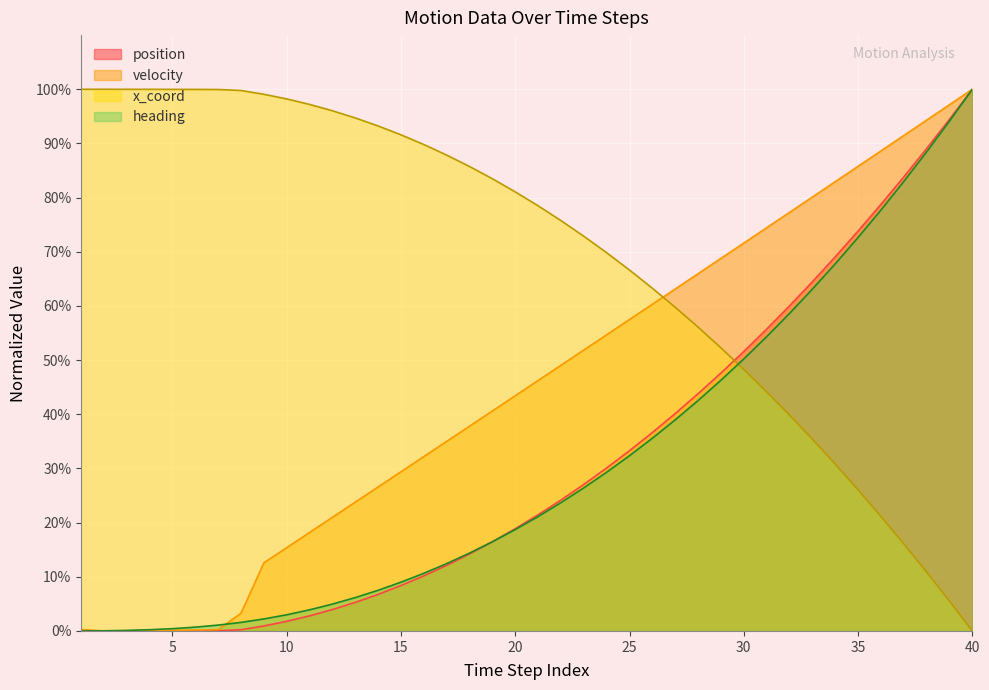

How many values in the velocity series exceed 46?

20